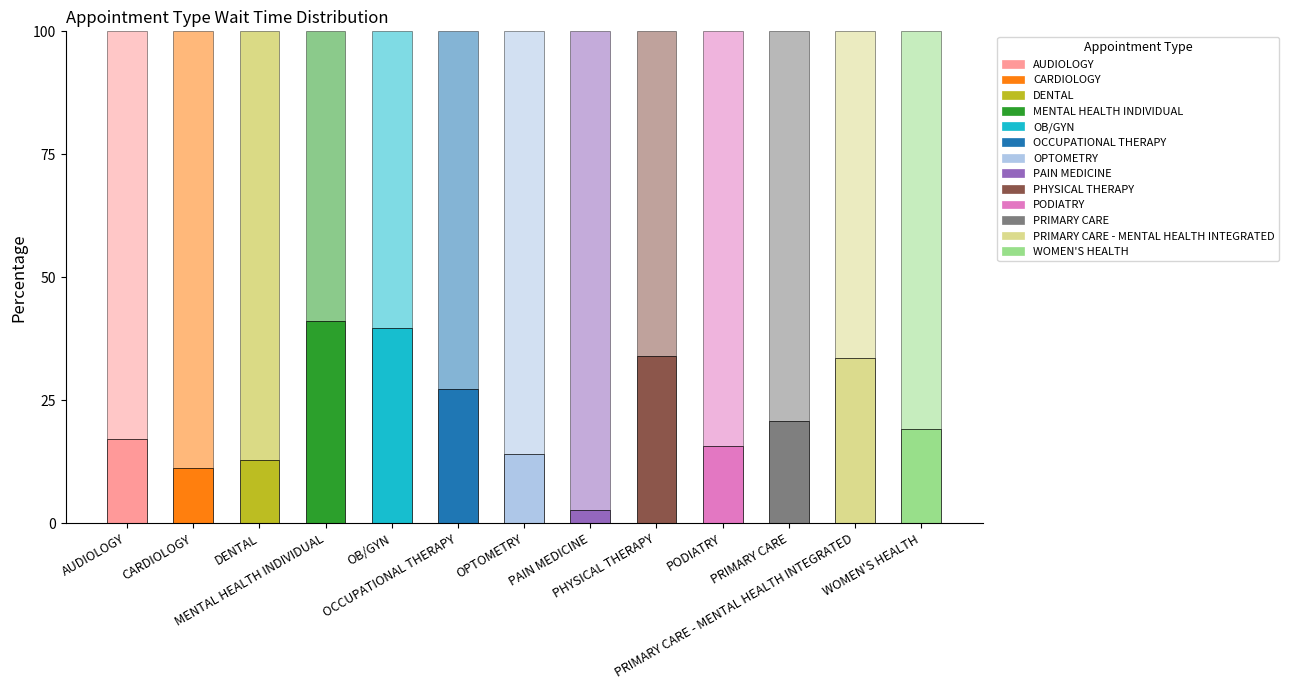

How many series are shown in this chart?

2